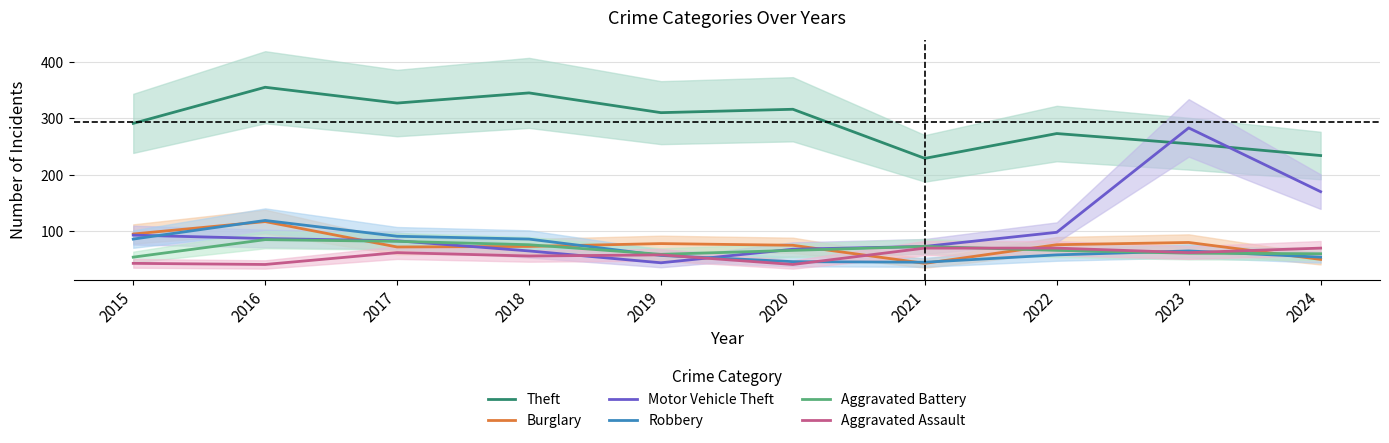

True or false: Robbery has a value of 20 at 2015.

False